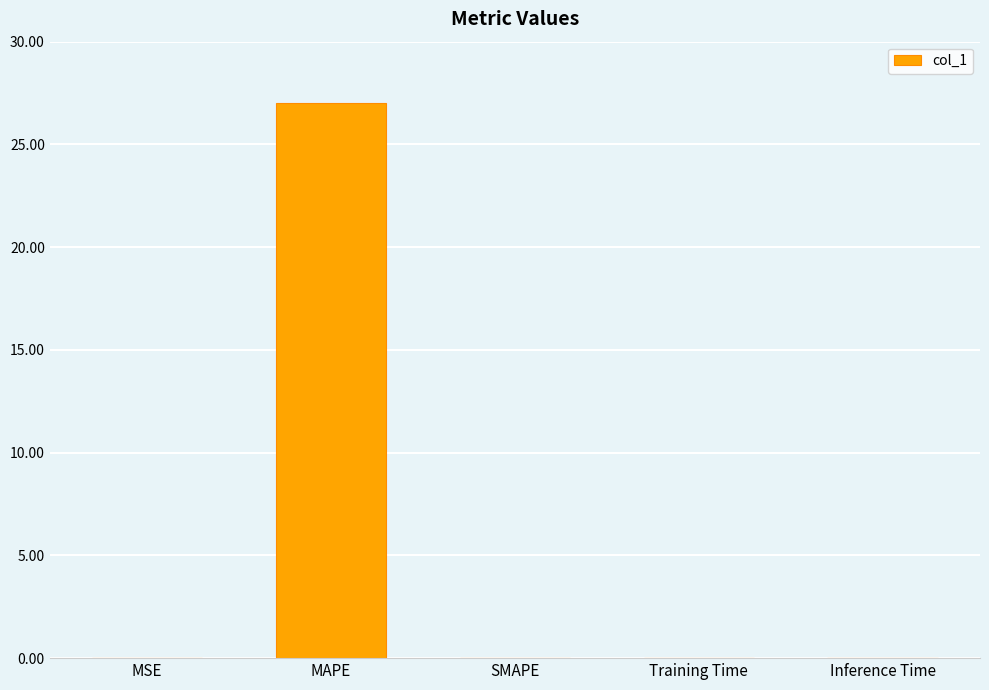

Is it true that the value at SMAPE is 16.5?

False